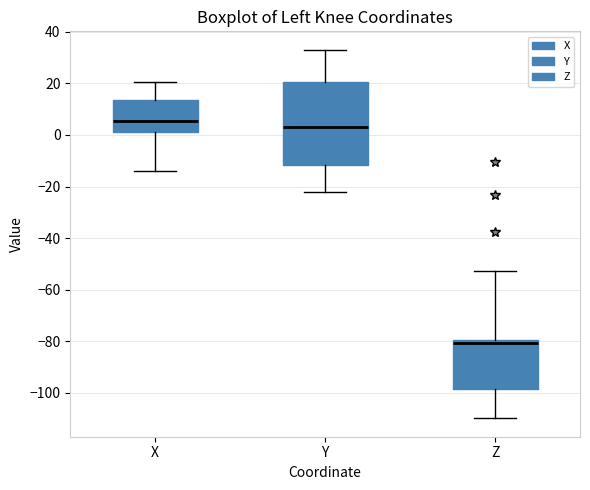

Which box is the tallest, from its lower edge to its upper edge?

Y